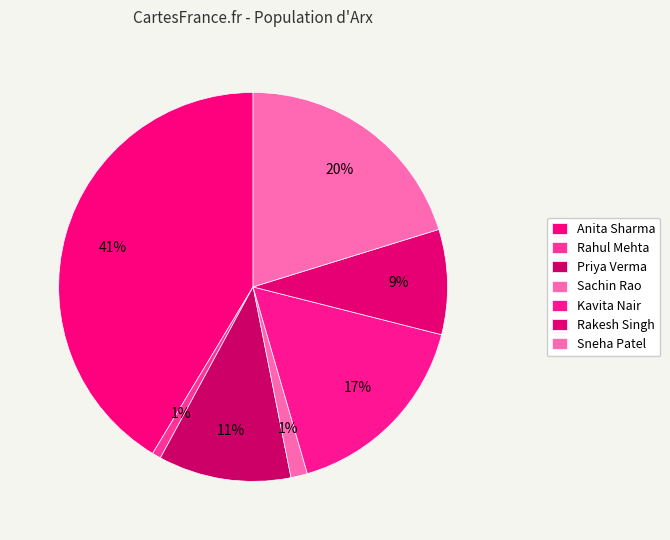

Is there any slice that represents more than half of the pie?

No